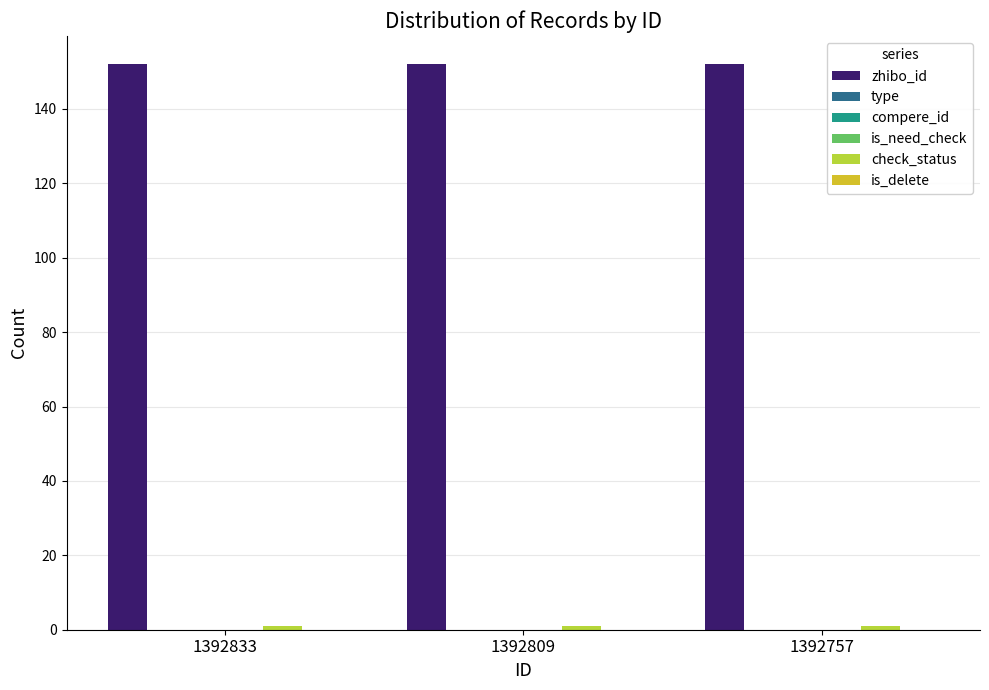

How many bars are there in total?

18